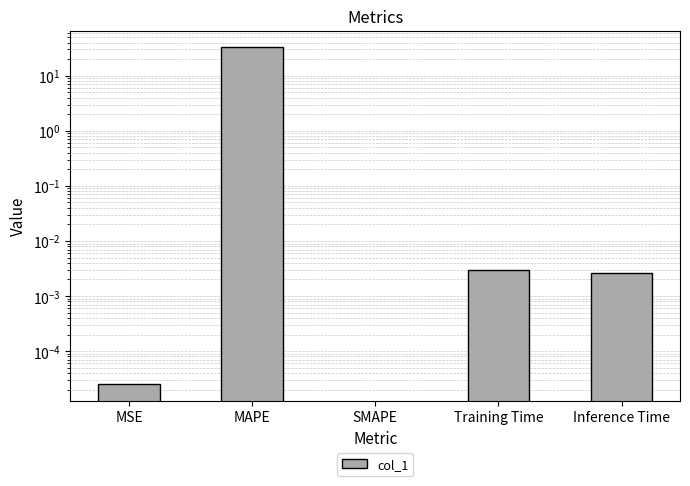

Is it true that the value at MAPE is 32.7?

True